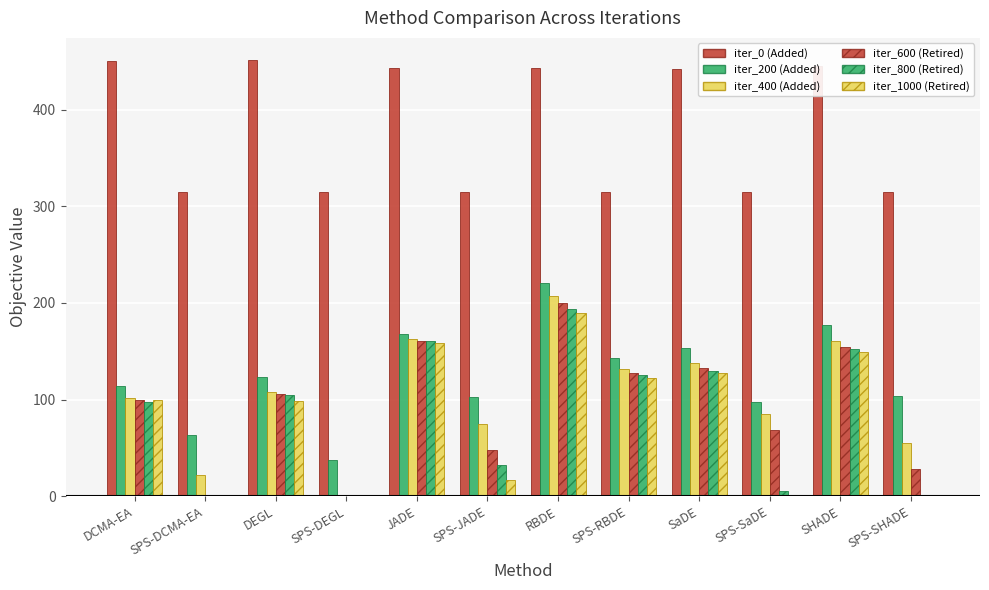

Are the bars horizontal?

No